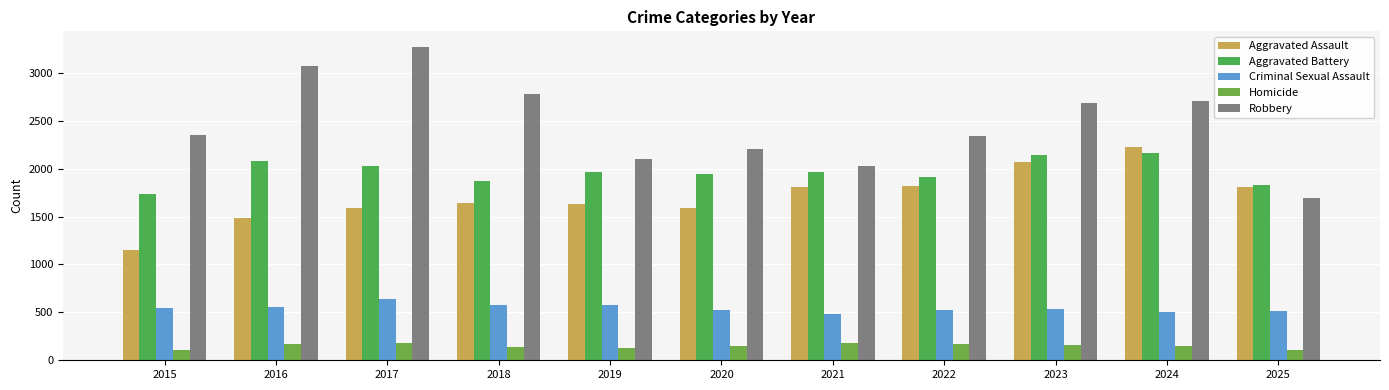

How many data points in Aggravated Battery are less than 1962?

5